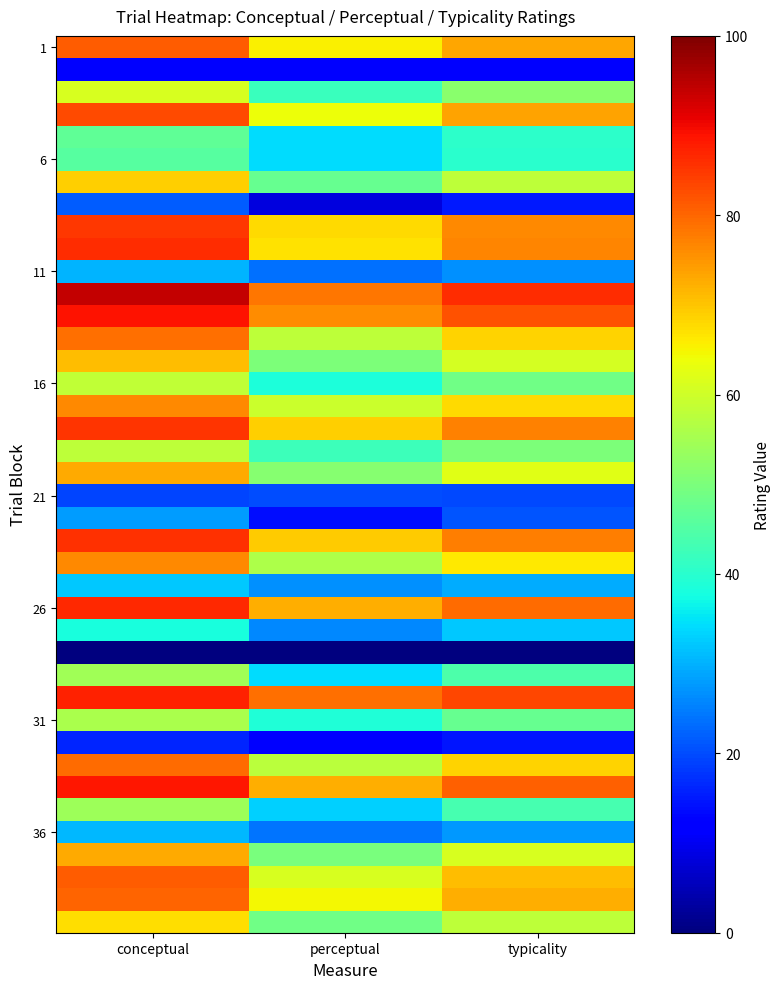

At how many categories does at least one series exceed 75?

3